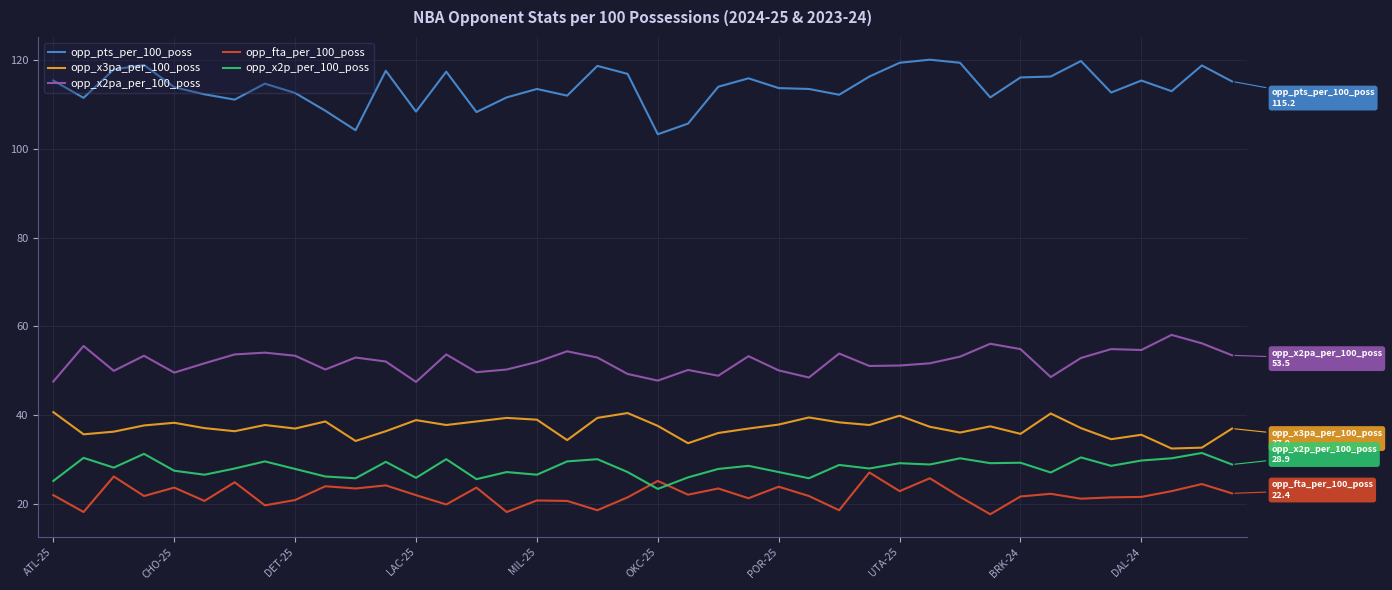

Which series has the widest spread of values?

opp_pts_per_100_poss